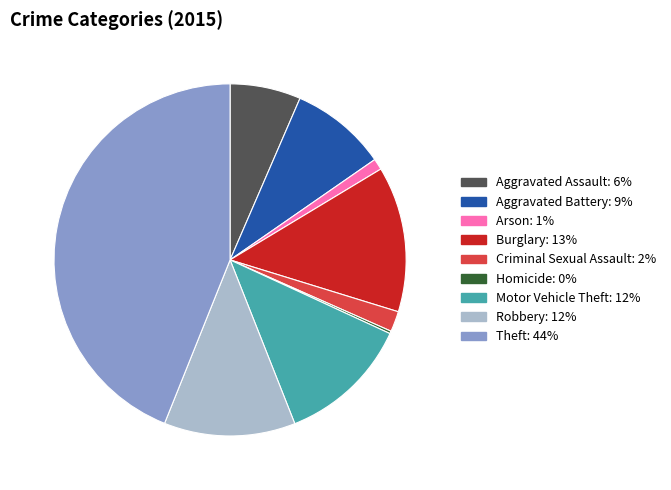

The Criminal Sexual Assault slice represents 2% of the pie. True or false?

True